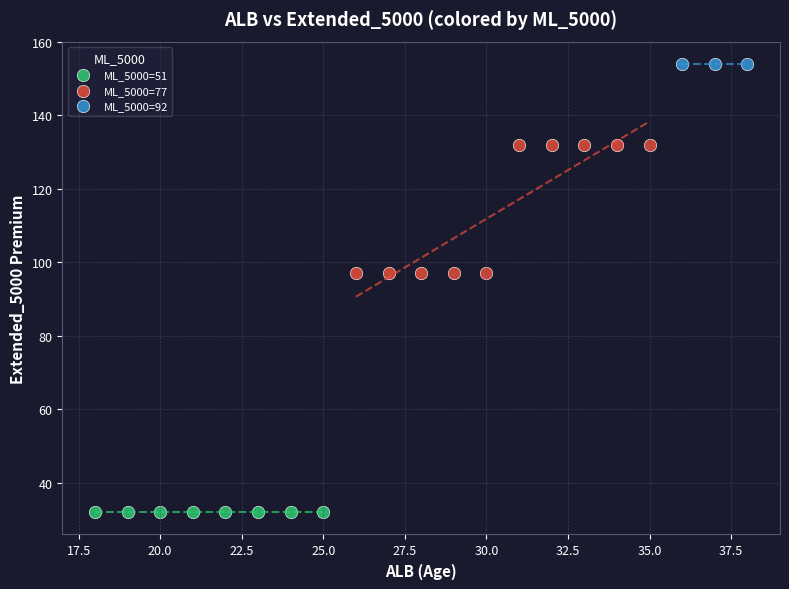

Which series reaches the maximum Y coordinate?

ML_5000=92